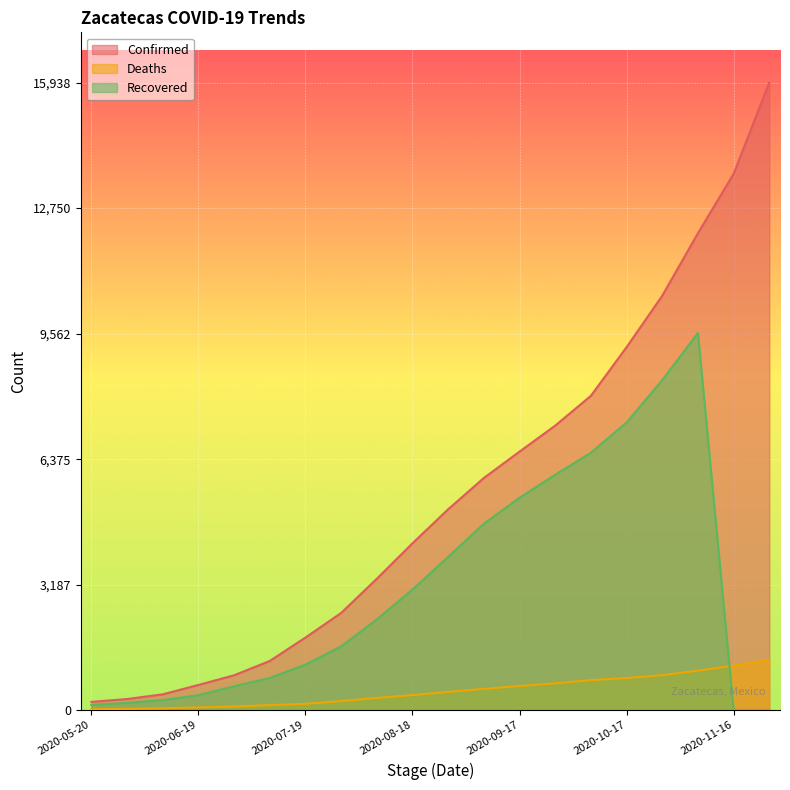

What position from the left is 2020-11-26?

20